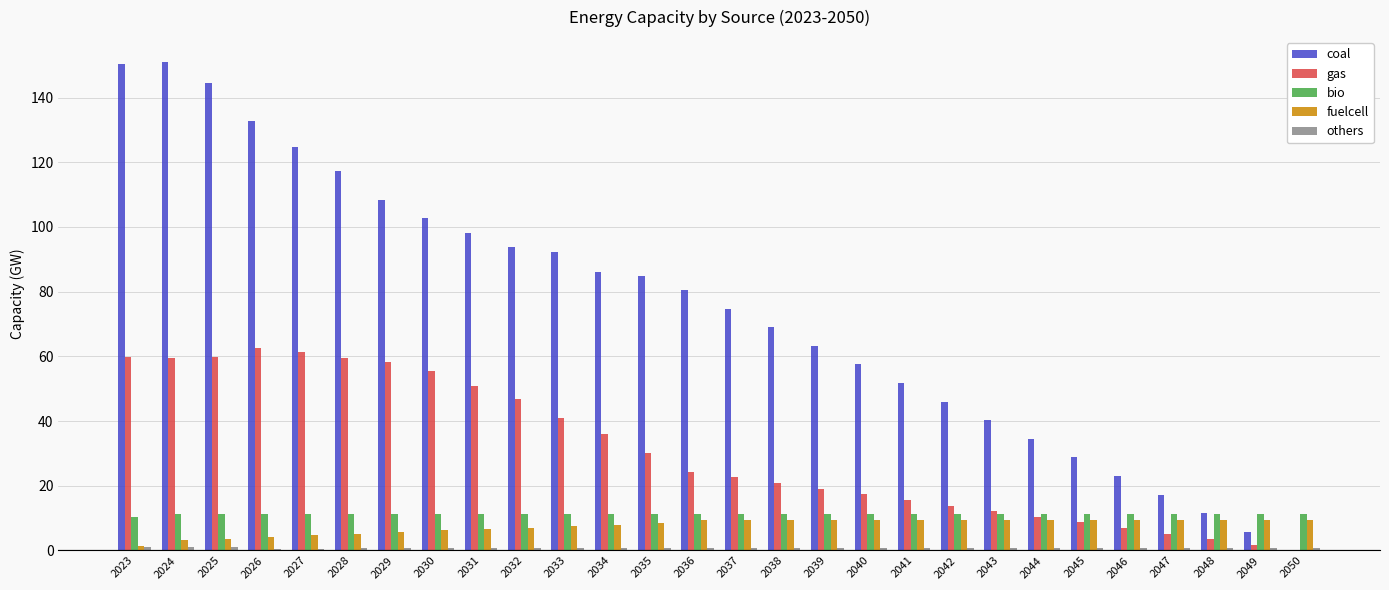

What is the greatest value displayed?

151.1